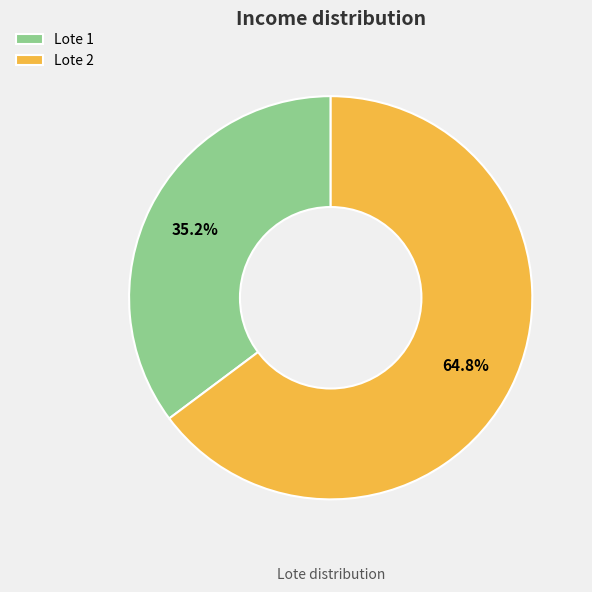

To the nearest percent, what is the average slice percentage?

50%